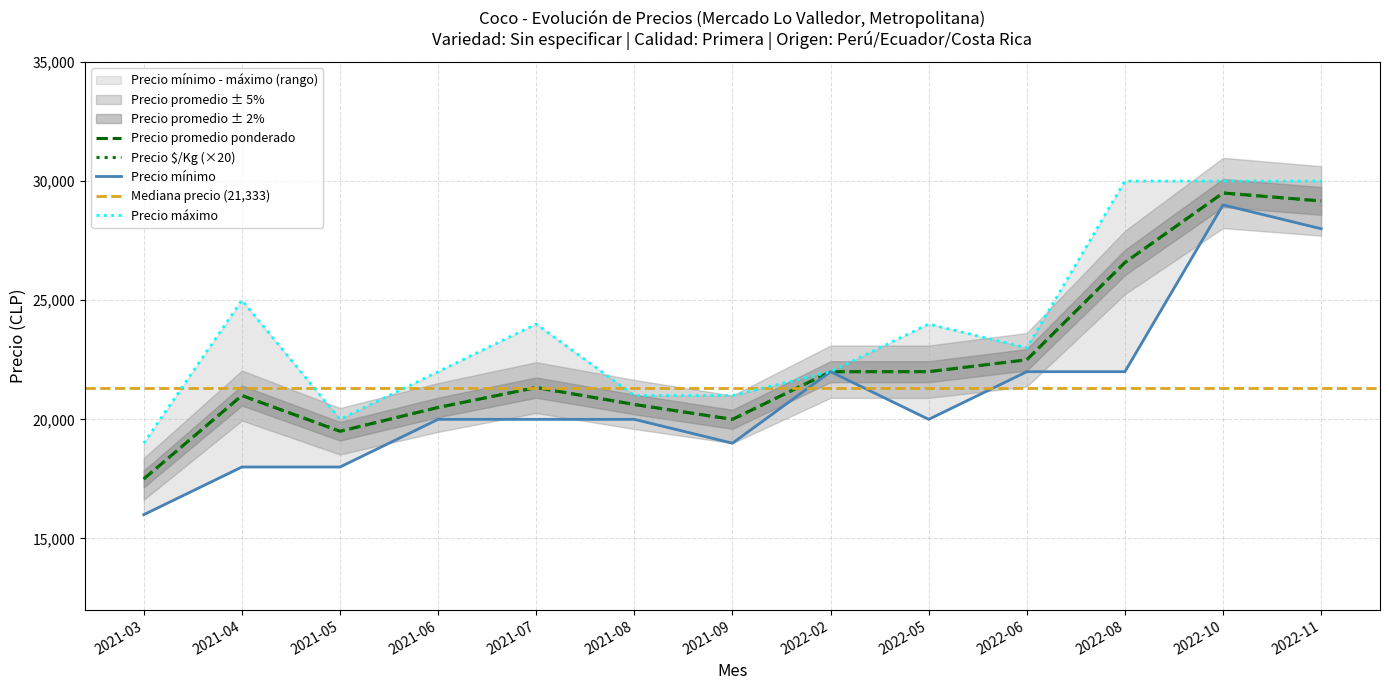

Read the Precio promedio ponderado value at 2022-02, to the nearest 50.

22000